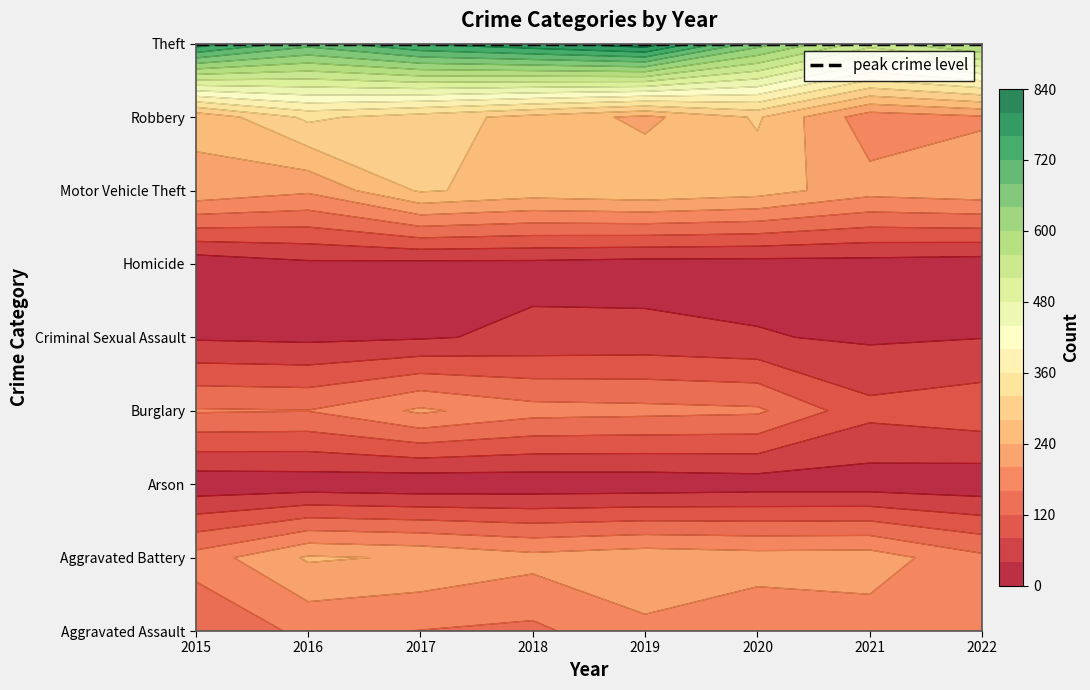

How many values in the Theft series are below 764?

4